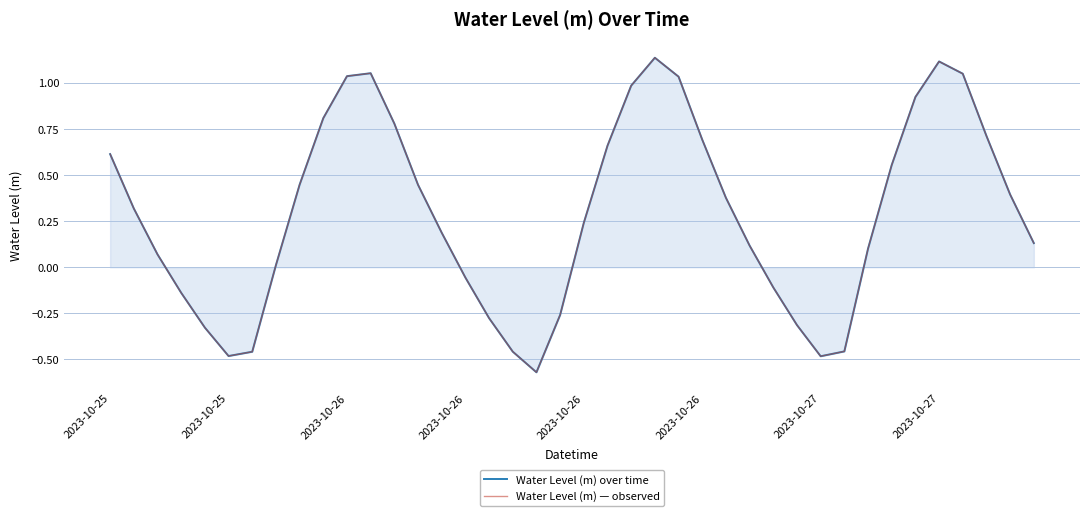

Is the value of Water Level (m) — observed at 2023-10-27 greater than the value of Water Level (m) over time at 20?

No